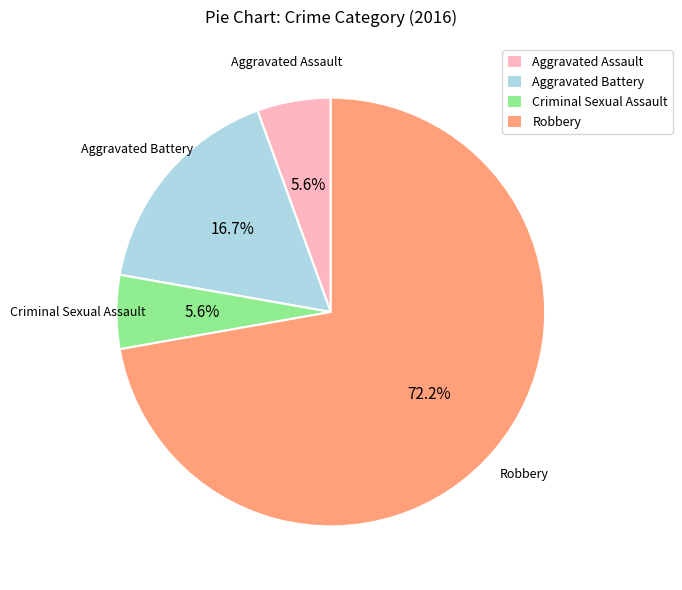

True or false: Aggravated Battery accounts for 29% of the total.

False